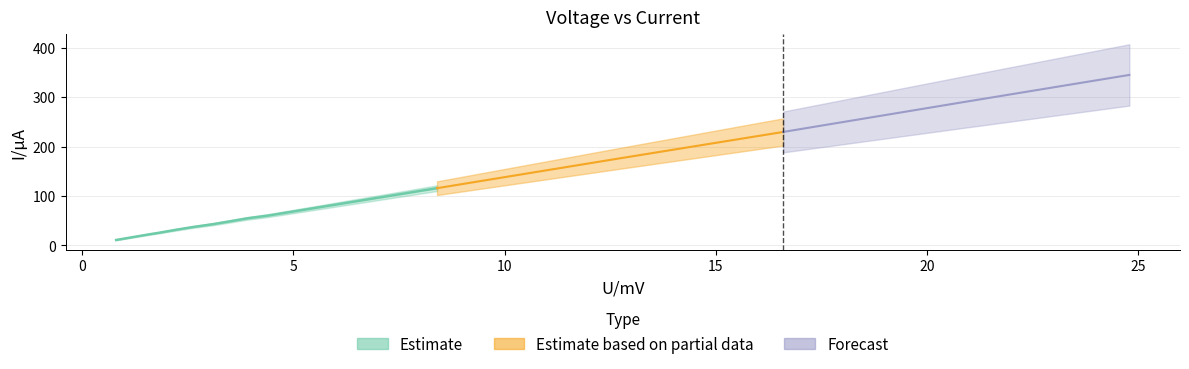

What is the greatest value displayed?

344.9